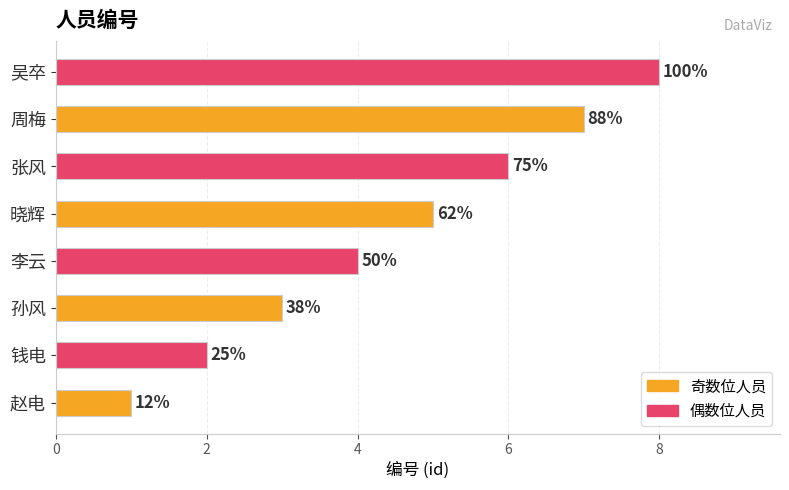

How many bars are there in total?

8